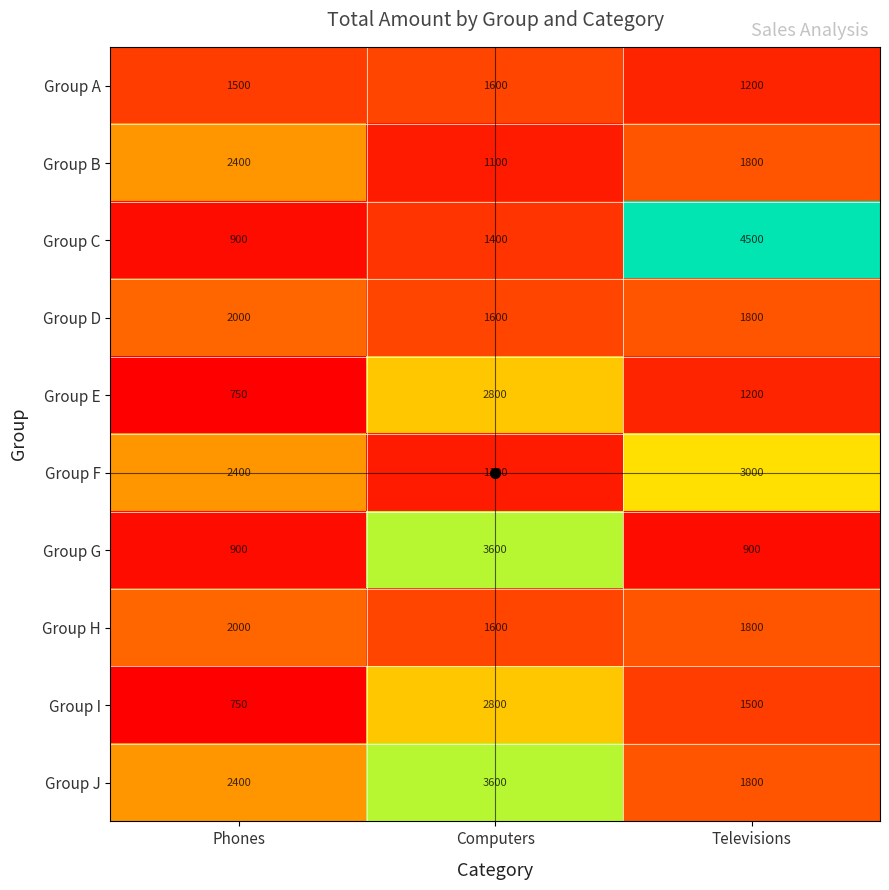

List the labels in order of Group B value, smallest first.

Computers, Televisions, Phones